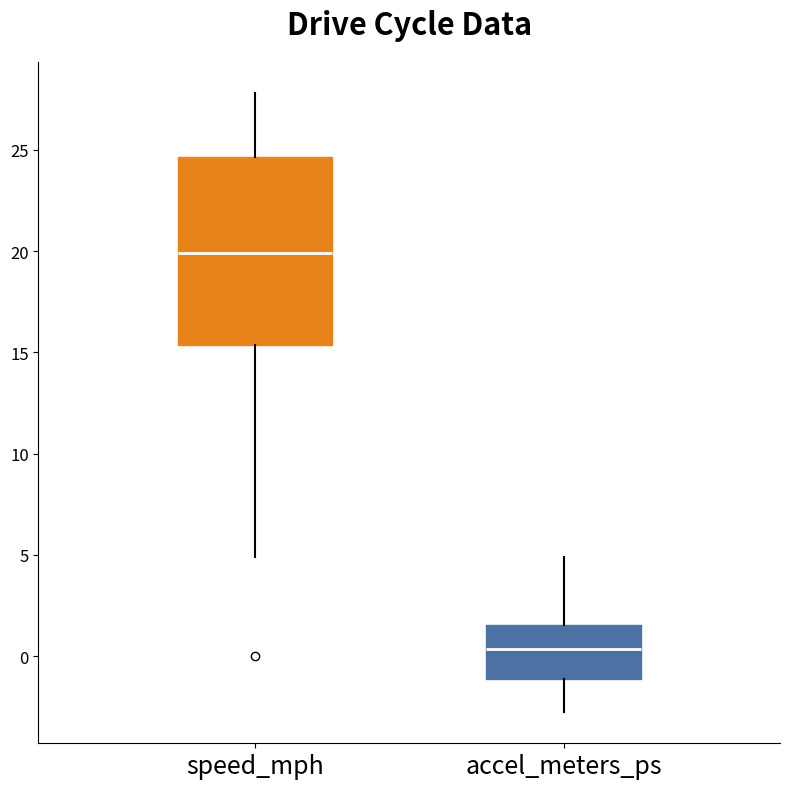

Where does the median line of the box for accel_meters_ps sit on the y-axis? The values are not printed on the chart, so give them approximately, as read against the axis.

0.5